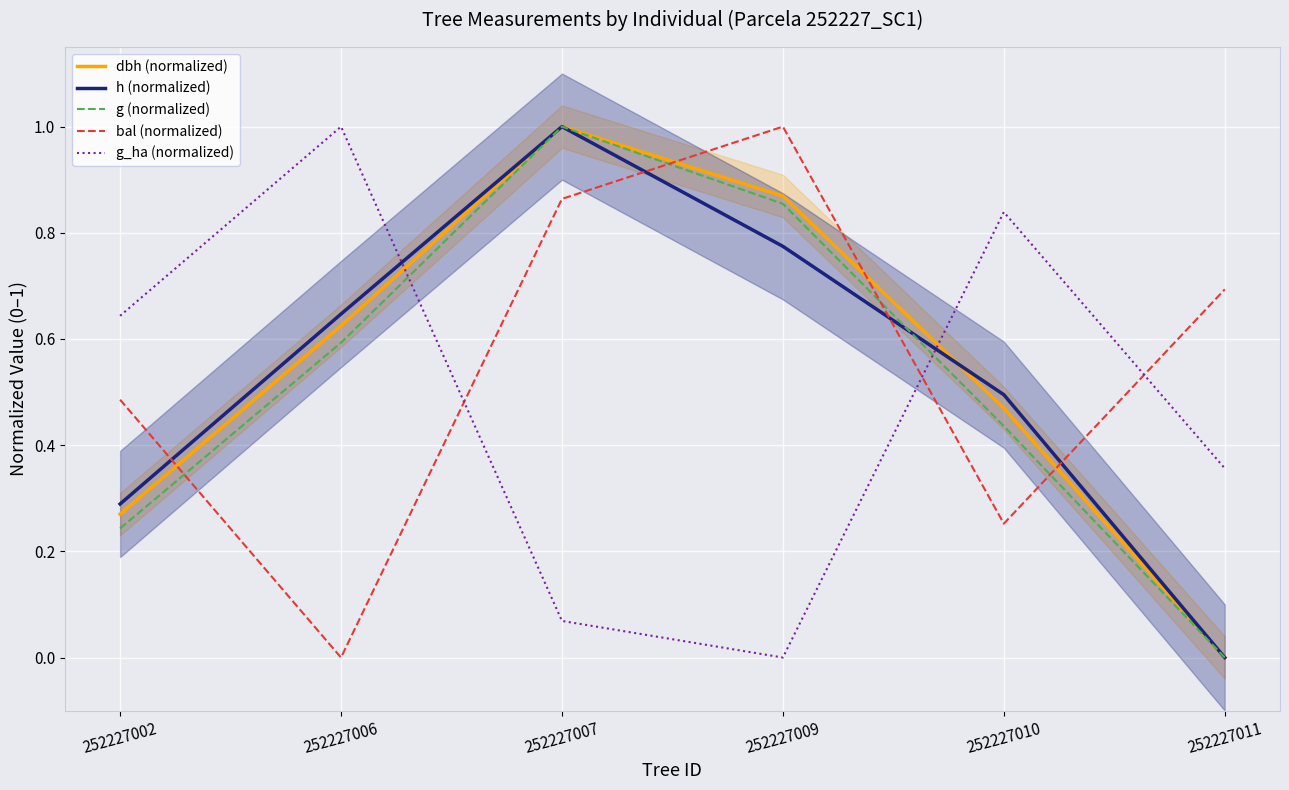

The value of dbh (normalized) at 252227011 is 0.0. True or false?

True